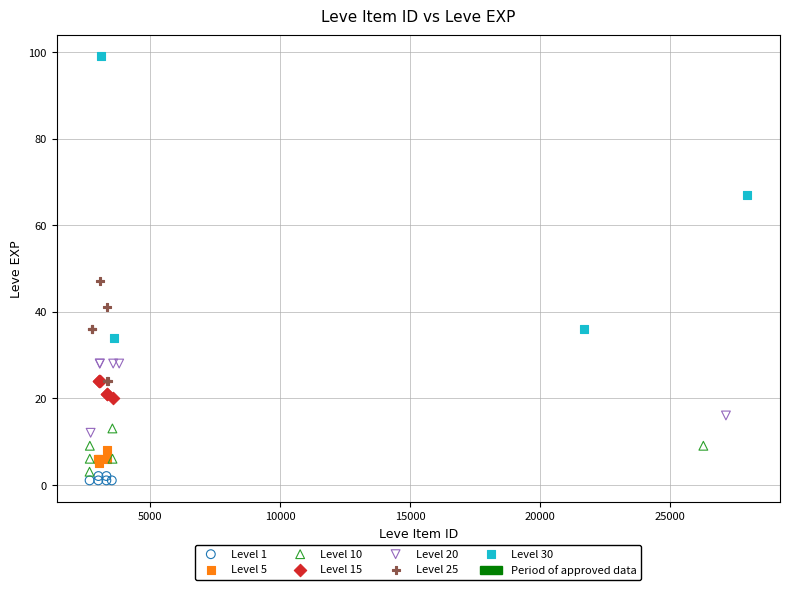

Which series reaches the maximum Y coordinate?

Level 30